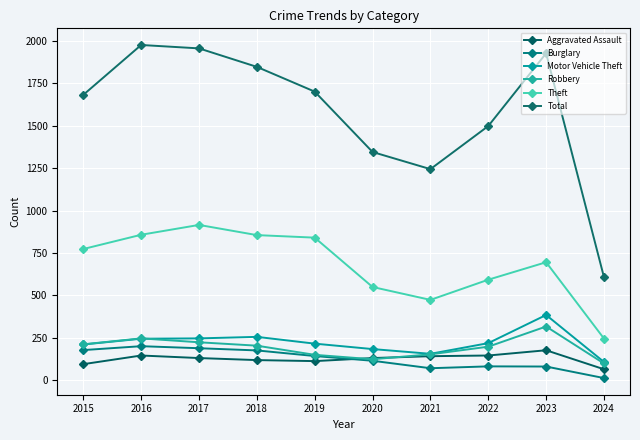

Reading right to left, what are all the values shown in this chart?

Aggravated Assault: 2024=65	2023=177	2022=146	2021=142	2020=131	2019=113	2018=119	2017=131	2016=146	2015=95
Burglary: 2024=13	2023=81	2022=82	2021=71	2020=115	2019=143	2018=176	2017=189	2016=201	2015=178
Motor Vehicle Theft: 2024=108	2023=385	2022=219	2021=156	2020=184	2019=216	2018=256	2017=247	2016=245	2015=211
Robbery: 2024=99	2023=317	2022=198	2021=153	2020=124	2019=150	2018=204	2017=224	2016=247	2015=212
Theft: 2024=246	2023=696	2022=593	2021=474	2020=550	2019=841	2018=856	2017=916	2016=858	2015=774
Total: 2024=608	2023=1928	2022=1499	2021=1245	2020=1346	2019=1702	2018=1848	2017=1957	2016=1977	2015=1683